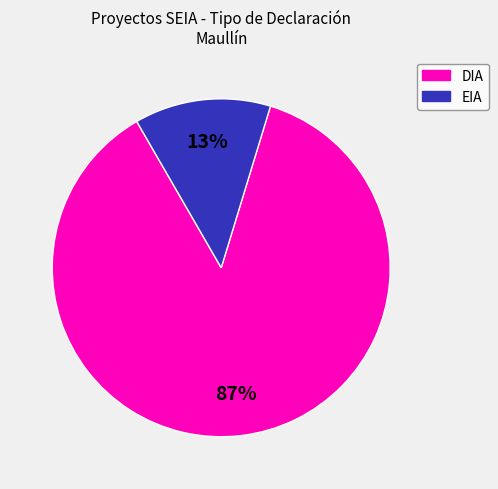

What is the largest slice in the pie chart?

DIA